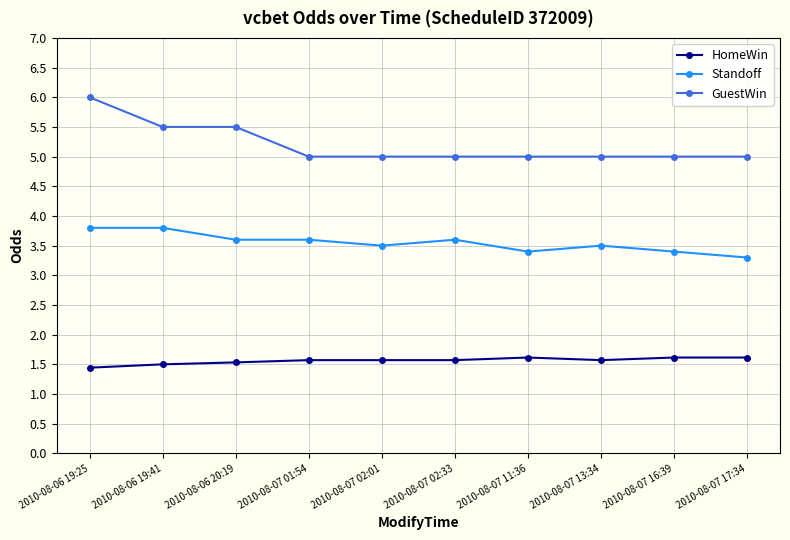

True or false: HomeWin has a value of 1.6 at 2010-08-07 17:34.

True